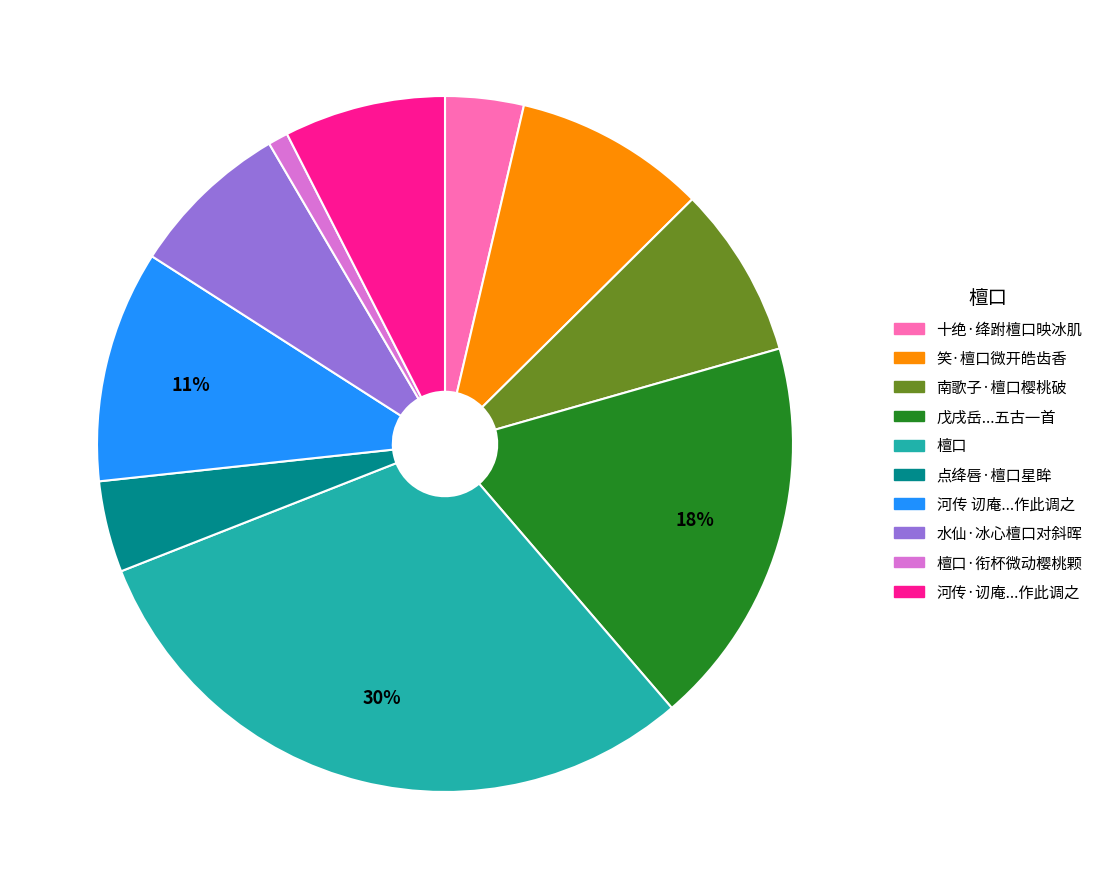

To the nearest percent, what is the difference between the largest and smallest slice percentages?

29%